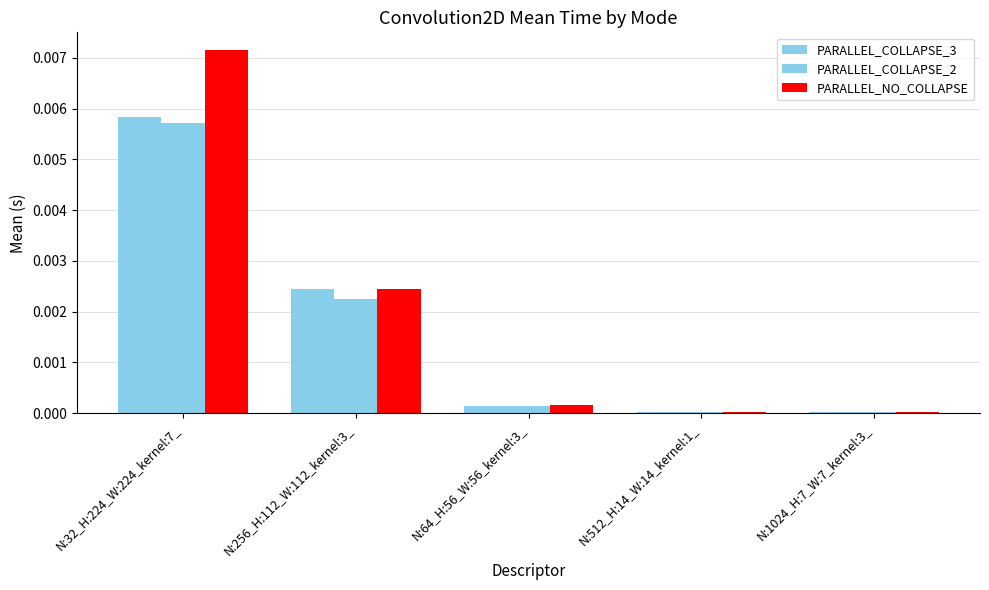

How many distinct data groups are displayed?

3